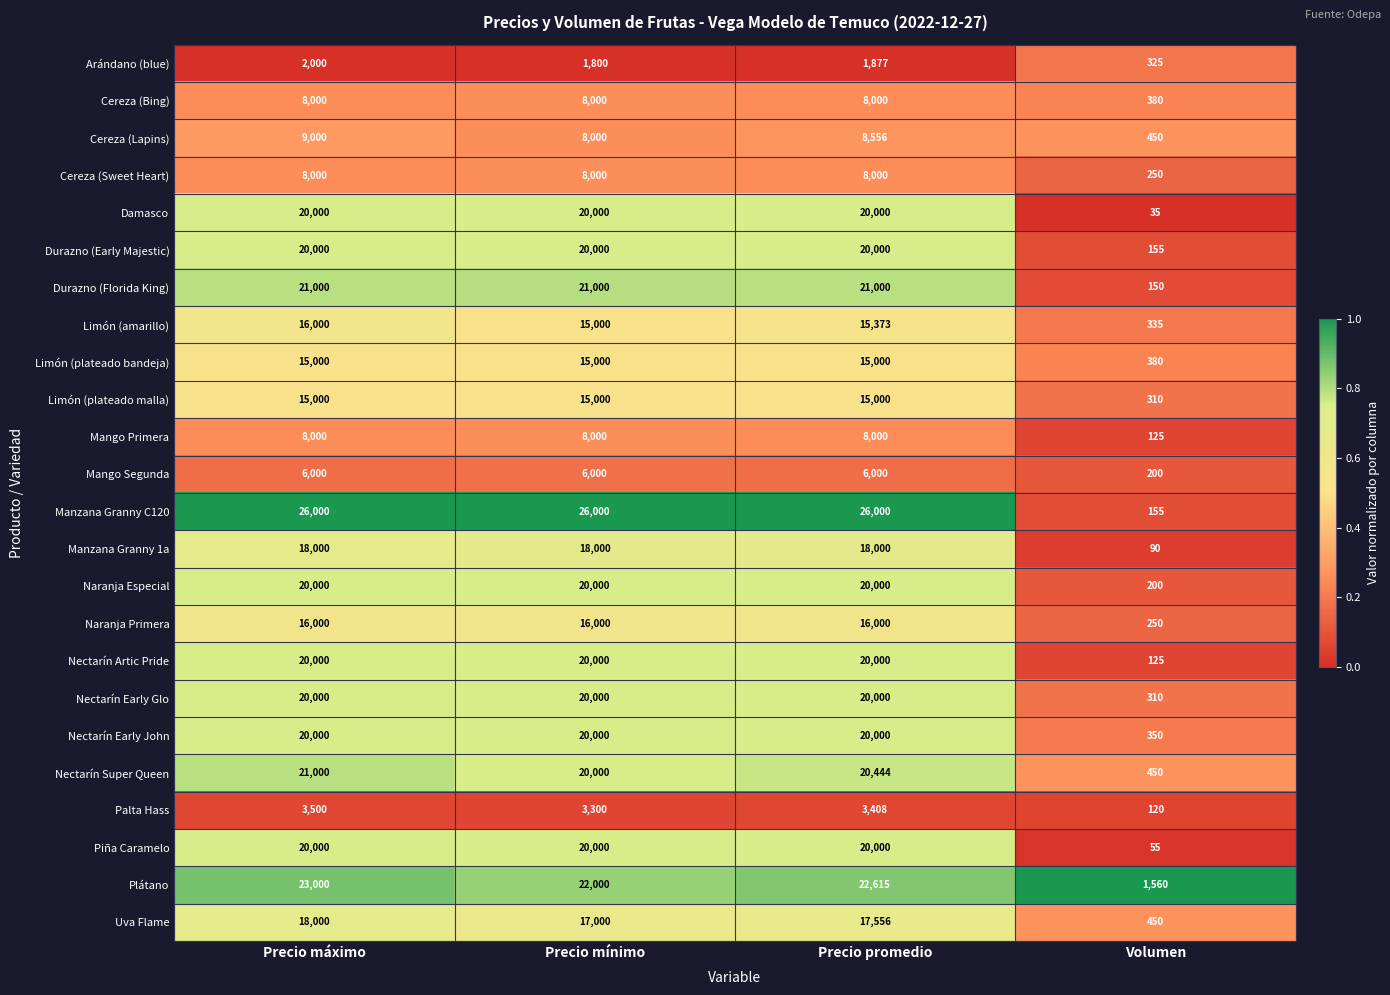

What is the highest value of the Uva Flame series?

18000